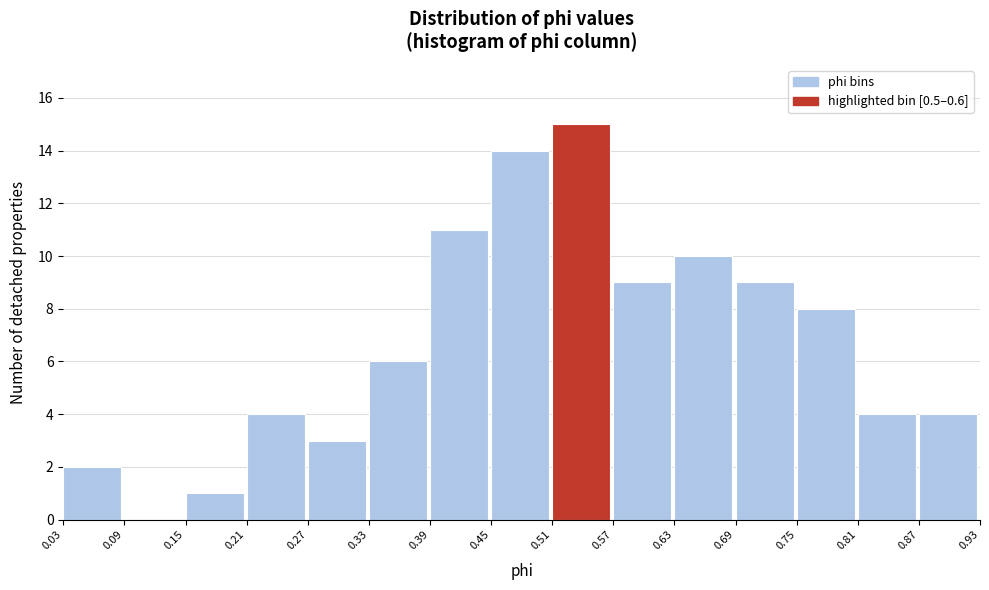

What is the height of the bar covering 0.63 to 0.69 on the x-axis? The values are not printed on the chart, so give them approximately, as read against the axis.

10